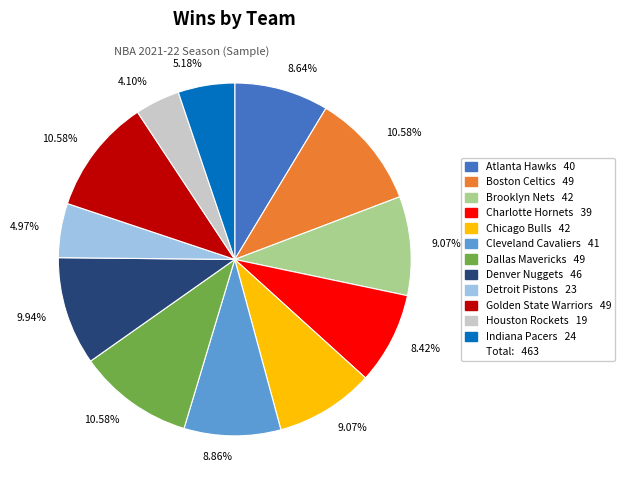

Is there a majority slice in this chart?

No